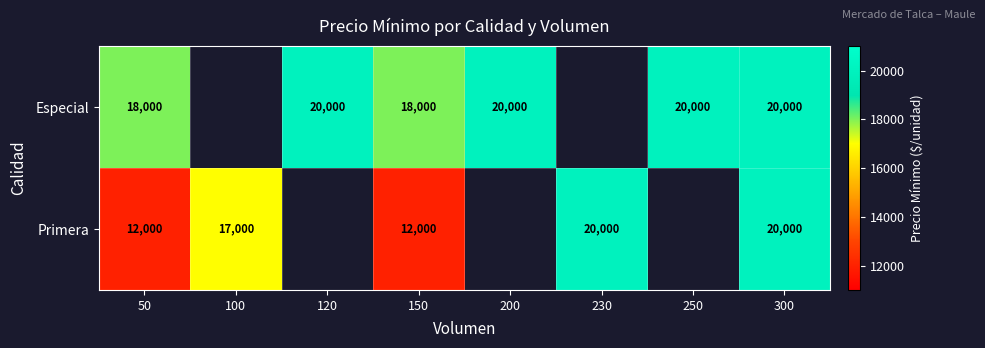

What is the total value across all series at 300?

40000